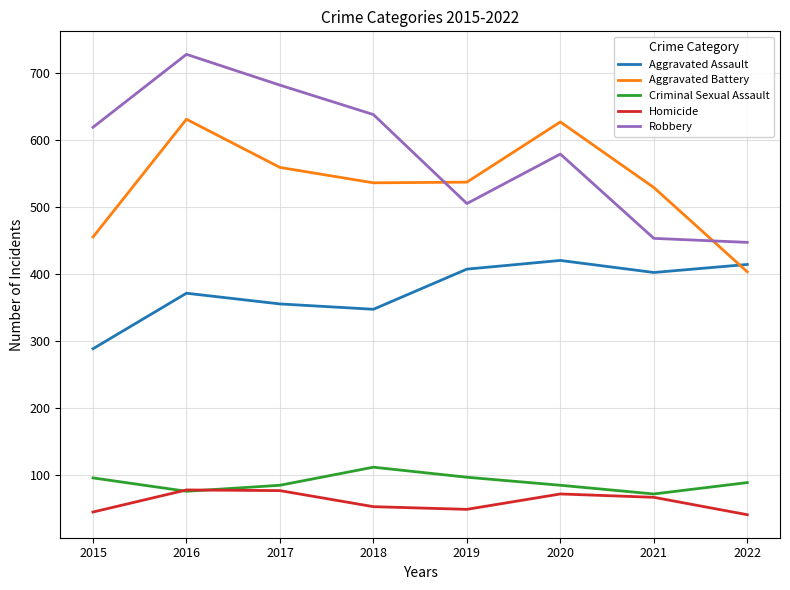

Is the value of Robbery at 2020 greater than the value of Homicide at 2015?

Yes